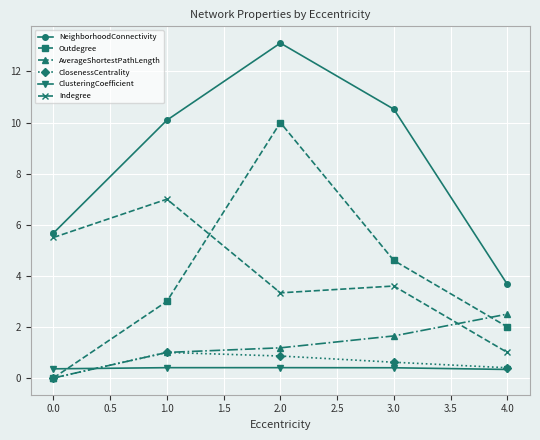

How many values in the Indegree series exceed 3?

4